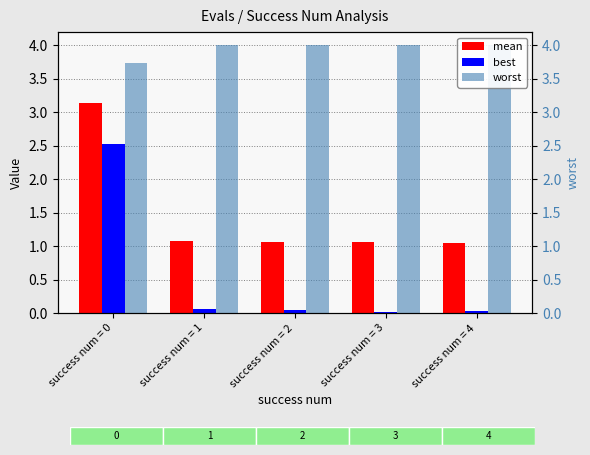

What is the spread (max minus min) of values at success num = 3?

4.0